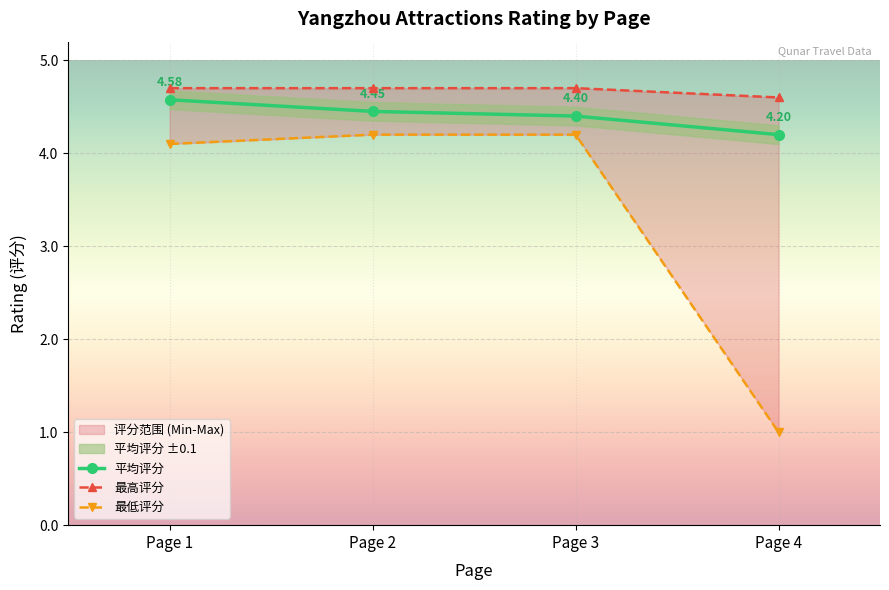

What is the smallest value displayed?

1.0